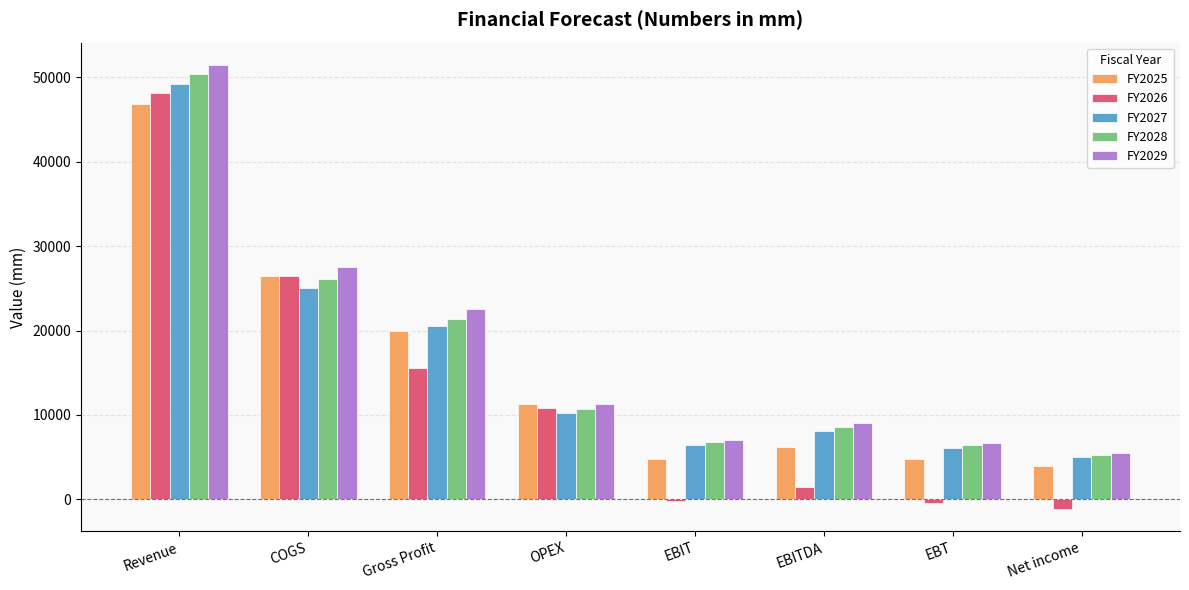

The FY2029 series shows 15926.7 at EBITDA. True or false?

False